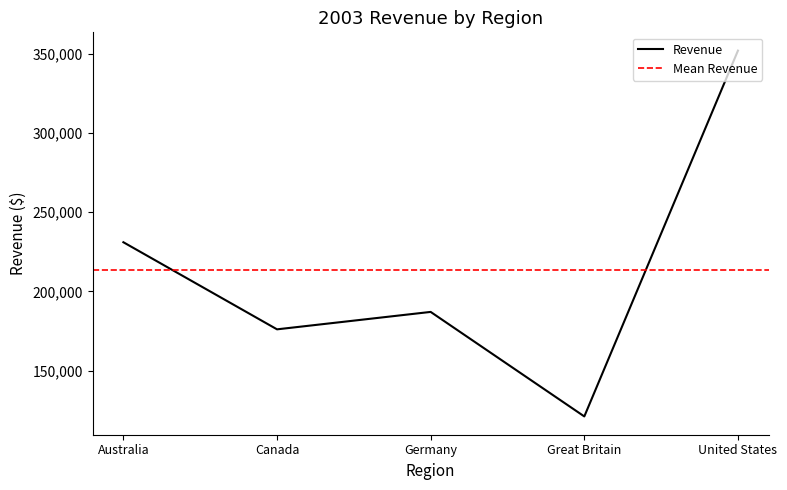

The value at Great Britain is 68543. True or false?

False